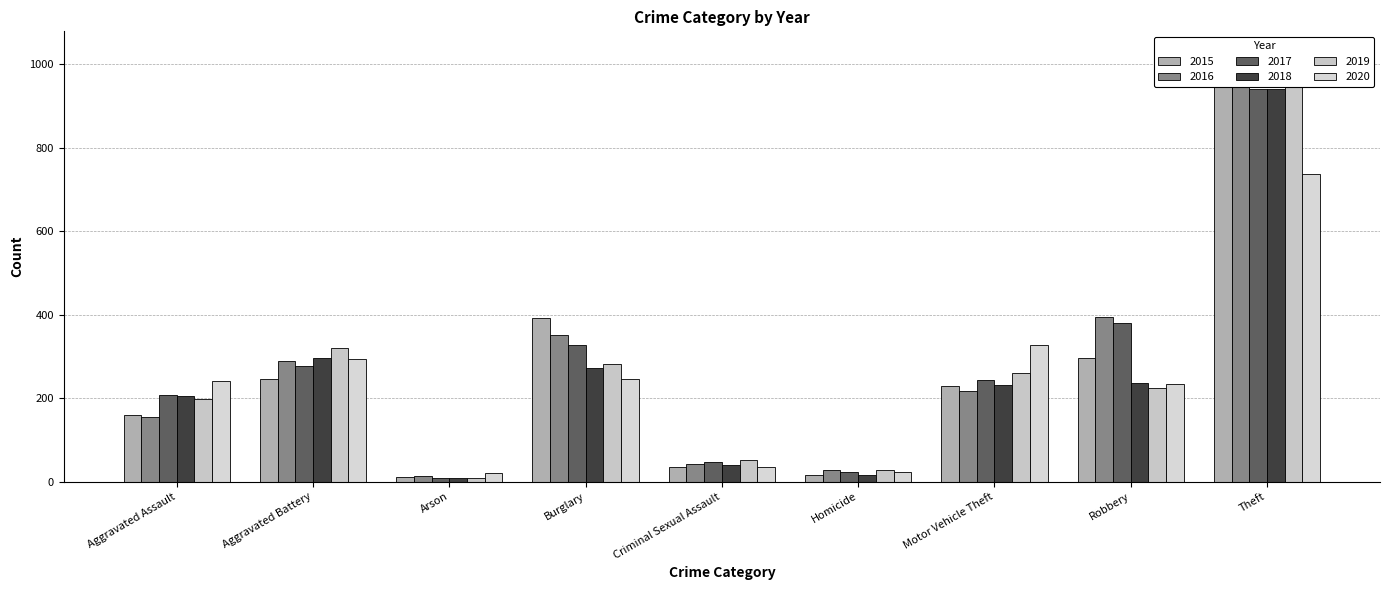

What is the label of the 9th bar from the left?

Theft